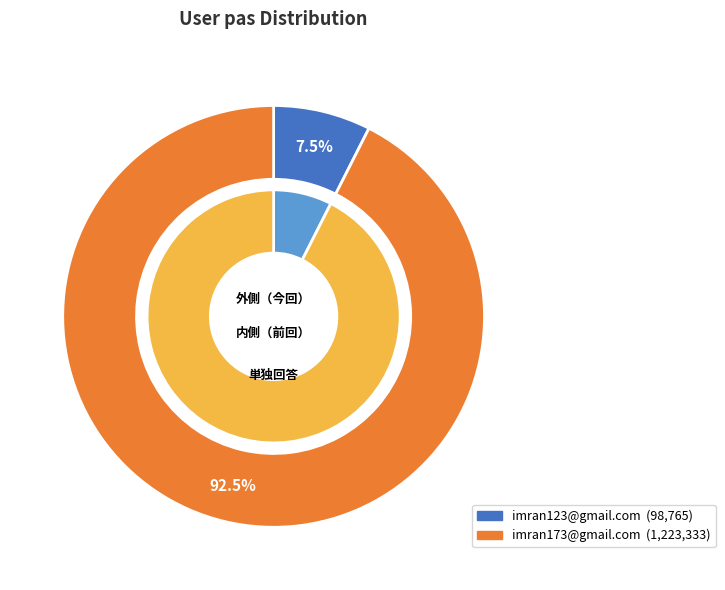

What is the majority slice?

imran173@gmail.com